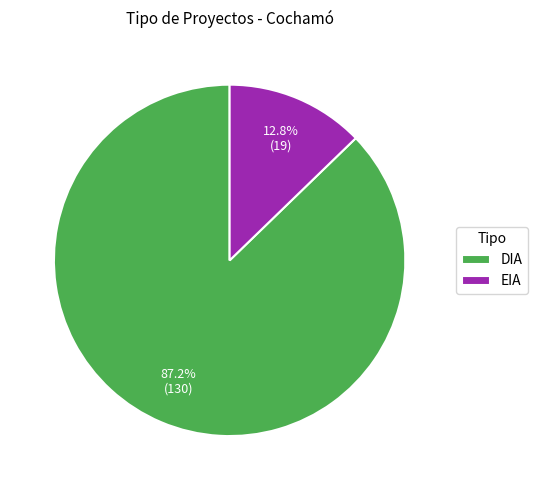

Is there any slice that represents more than half of the pie?

Yes